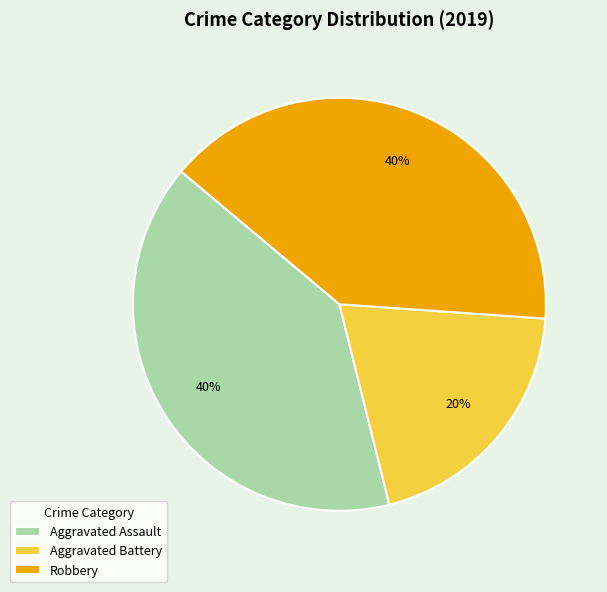

How many slices are in this pie chart?

3